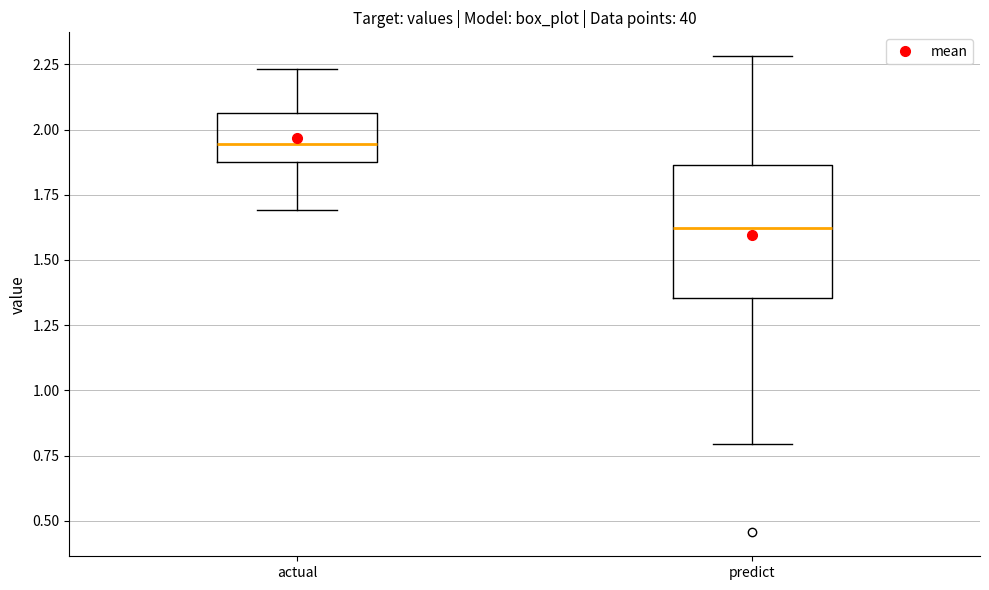

Reading left to right, read every box against the y-axis: the position of its median line, the range the box covers, and the ends of its whiskers. The values are not printed on the chart, so give them approximately, as read against the axis.

actual: median 1.95, box 1.85 to 2.05, whiskers 1.70 to 2.25
predict: median 1.60, box 1.35 to 1.85, whiskers 0.80 to 2.30